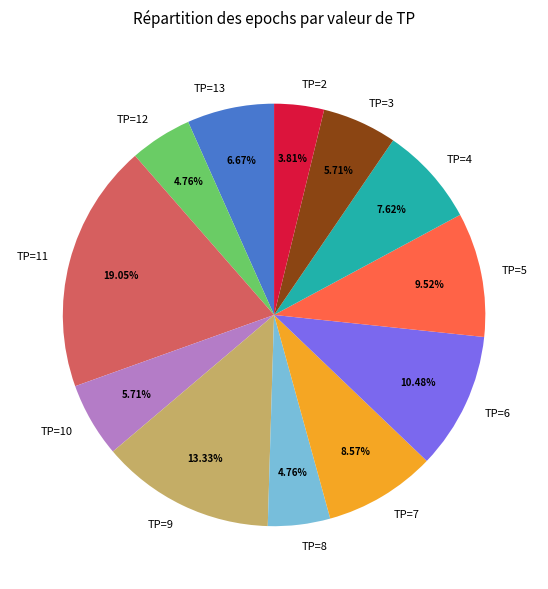

To the nearest percent, what is the combined percentage of TP=11 and TP=8?

24%